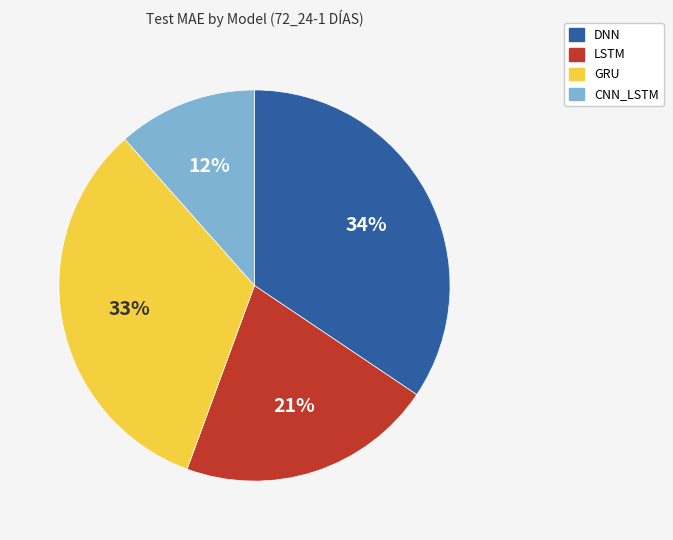

Between GRU and CNN_LSTM, which is larger?

GRU